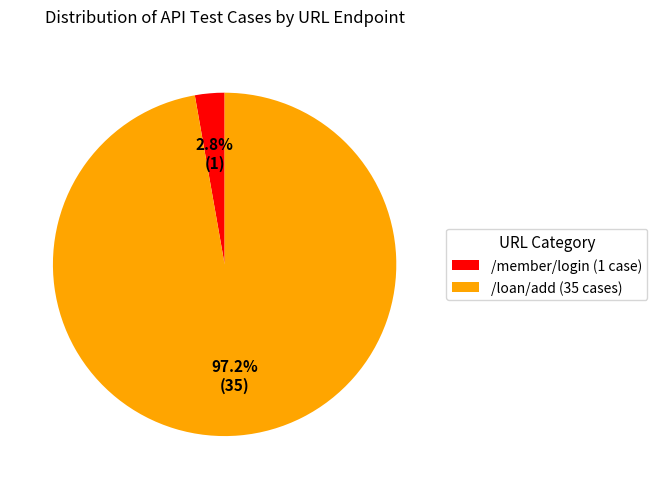

What percentage is NOT represented by /loan/add?

2.8%